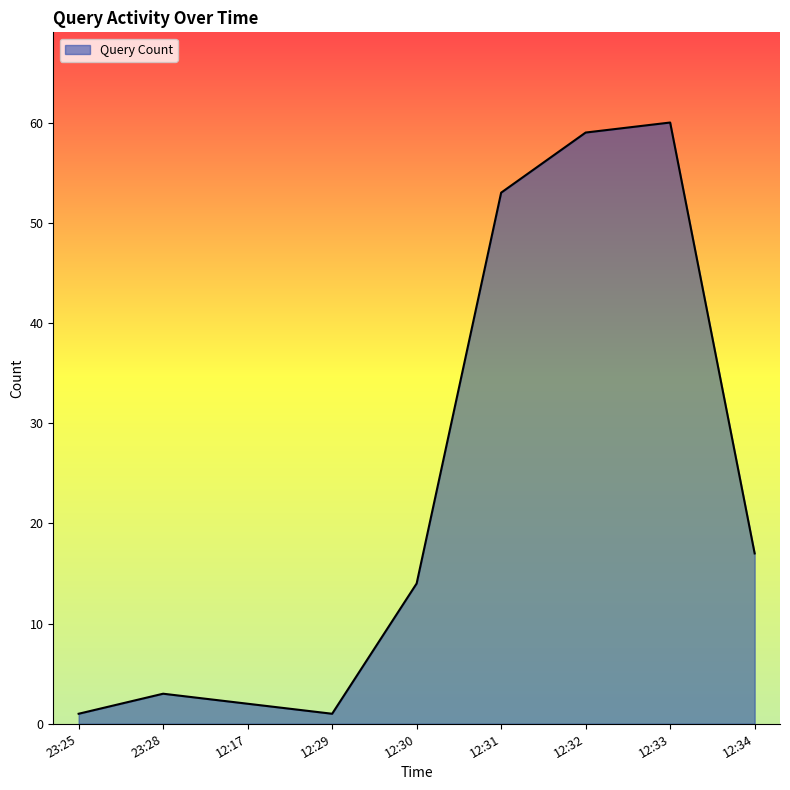

Reading right to left, extract all data points from this chart.

17	60	59	53	14	1	2	3	1